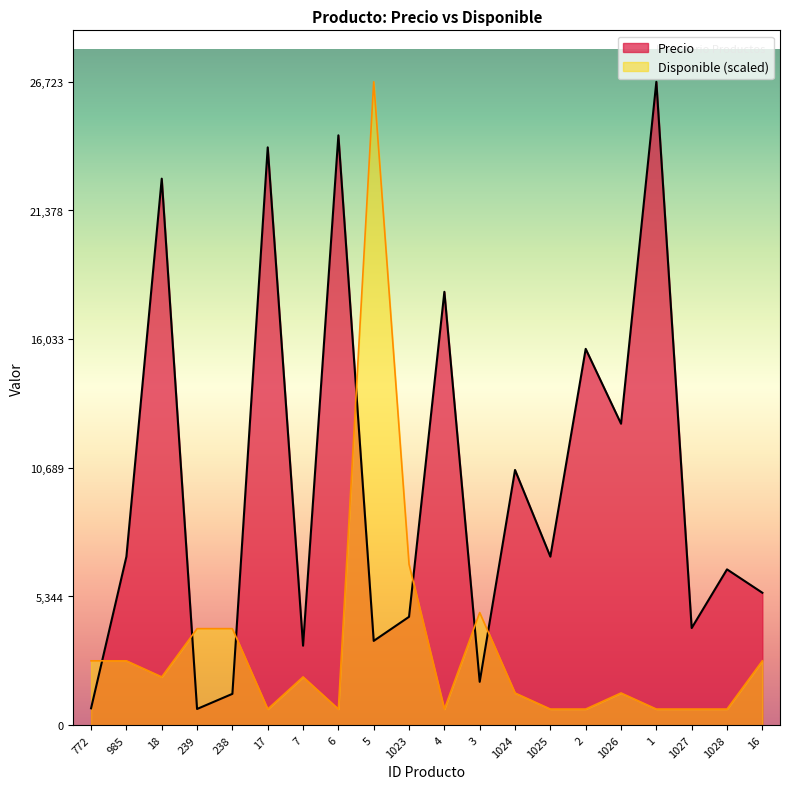

What is the approximate value of Disponible at 4?

668.1